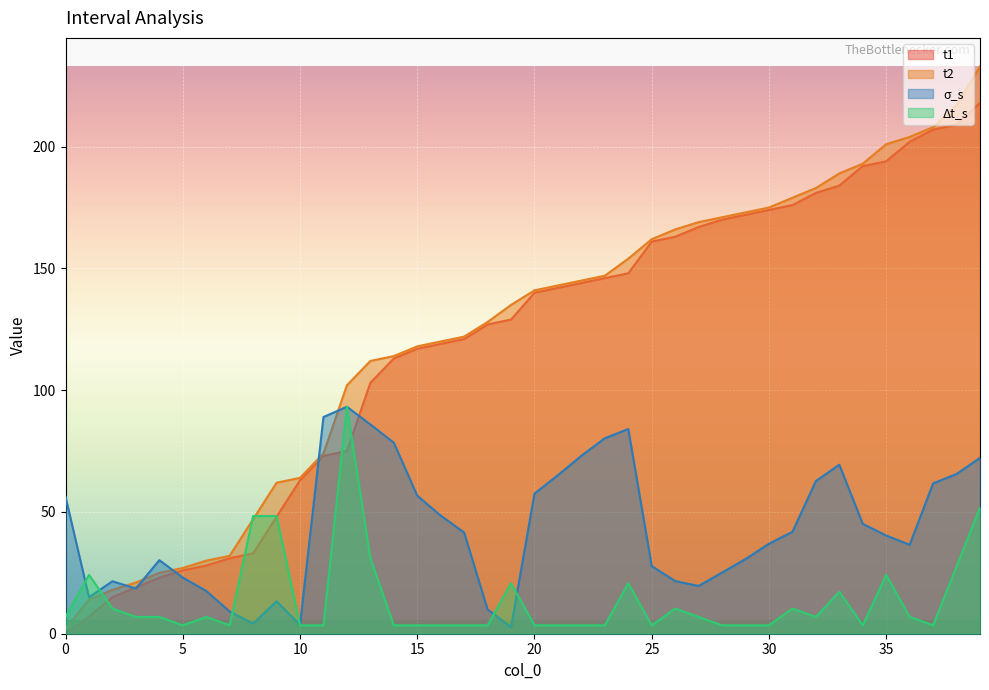

Reading right to left, list all the values displayed in this chart.

t1: 39=218.0	38=209.0	37=207.0	36=202.0	35=194.0	34=192.0	33=184.0	32=181.0	31=176.0	30=174.0	29=172.0	28=170.0	27=167.0	26=163.0	25=161.0	24=148.0	23=146.0	22=144.0	21=142.0	20=140.0	19=129.0	18=127.0	17=121.0	16=119.0	15=117.0	14=113.0	13=103.0	12=75.0	11=73.0	10=63.0	9=48.0	8=33.0	7=31.0	6=28.0	5=26.0	4=23.0	3=19.0	2=15.0	1=7.0	0=0.0
t2: 39=233.0	38=217.0	37=208.0	36=204.0	35=201.0	34=193.0	33=189.0	32=183.0	31=179.0	30=175.0	29=173.0	28=171.0	27=169.0	26=166.0	25=162.0	24=154.0	23=147.0	22=145.0	21=143.0	20=141.0	19=135.0	18=128.0	17=122.0	16=120.0	15=118.0	14=114.0	13=112.0	12=102.0	11=74.0	10=64.0	9=62.0	8=47.0	7=32.0	6=30.0	5=27.0	4=25.0	3=21.0	2=18.0	1=14.0	0=2.0
sigma_s: 39=72.2	38=65.6	37=61.7	36=36.5	35=40.3	34=45.1	33=69.4	32=62.7	31=41.8	30=36.9	29=30.6	28=25.1	27=19.6	26=21.6	25=27.8	24=84.0	23=80.3	22=73.1	21=65.1	20=57.5	19=2.7	18=10.0	17=41.6	16=48.5	15=56.7	14=78.5	13=85.9	12=93.2	11=89.0	10=3.6	9=13.3	8=4.2	7=9.1	6=17.6	5=23.0	4=30.2	3=18.6	2=21.5	1=15.0	0=56.3
delta_t_s: 39=51.8	38=27.6	37=3.5	36=6.9	35=24.2	34=3.5	33=17.3	32=6.9	31=10.4	30=3.5	29=3.5	28=3.5	27=6.9	26=10.4	25=3.5	24=20.7	23=3.5	22=3.5	21=3.5	20=3.5	19=20.7	18=3.5	17=3.5	16=3.5	15=3.5	14=3.5	13=31.1	12=93.2	11=3.5	10=3.5	9=48.3	8=48.3	7=3.5	6=6.9	5=3.5	4=6.9	3=6.9	2=10.4	1=24.2	0=6.9